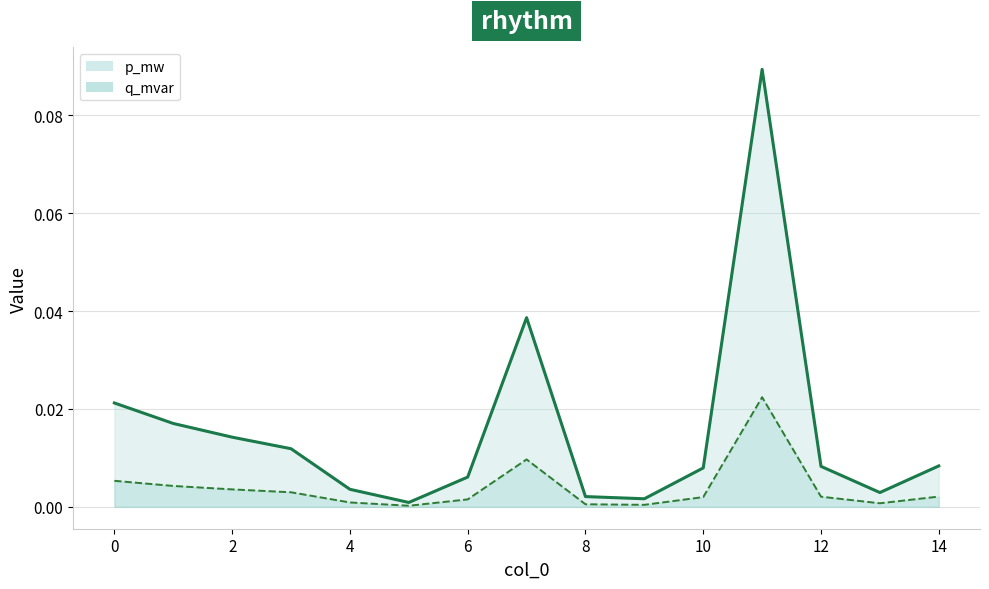

Which series has the widest spread of values?

p_mw line